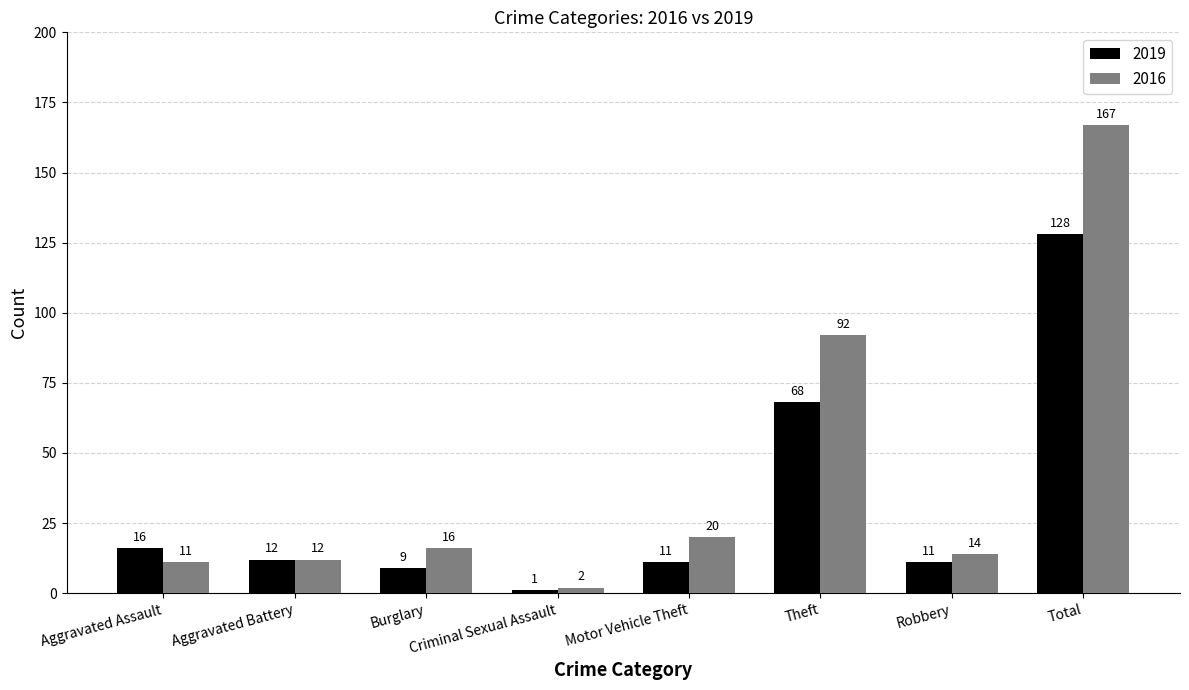

How many data points in 2016 are less than 16?

4